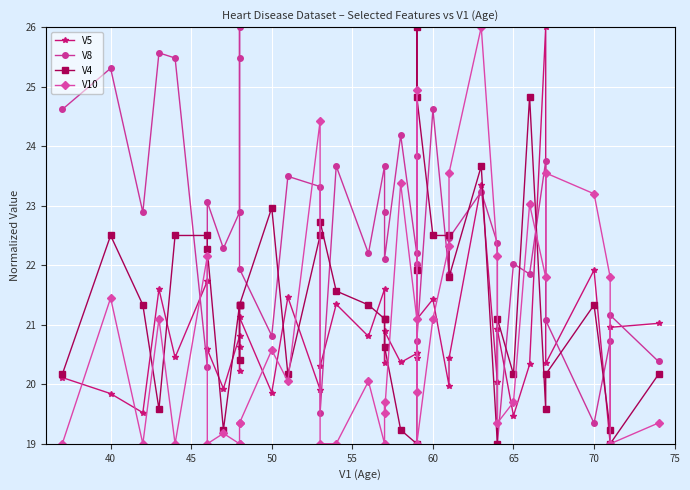

Reading right to left, what are all the values shown in this chart?

V5: 21.0	21.0	19.0	21.9	20.3	26.0	20.3	19.5	20.9	20.0	23.4	20.4	20.0	21.4	21.1	22.0	20.4	20.5	20.4	20.9	20.3	21.6	20.8	21.3	20.3	19.9	21.5	19.9	21.1	20.6	20.2	20.8	19.9	20.6	21.7	20.5	21.6	19.5	19.8	20.1
V8: 20.4	21.2	20.7	19.3	21.1	23.8	21.9	22.0	19.0	22.4	23.2	22.5	21.9	24.6	20.7	22.0	23.8	22.2	24.2	22.1	22.9	23.7	22.2	23.7	19.5	23.3	23.5	20.8	21.9	25.5	26.0	22.9	22.3	23.1	20.3	25.5	25.6	22.9	25.3	24.6
V4: 20.2	19.0	19.2	21.3	20.2	19.6	24.8	20.2	21.1	19.0	23.7	21.8	22.5	22.5	24.8	26.0	21.9	19.0	19.2	20.6	21.1	21.1	21.3	21.6	22.7	22.5	20.2	23.0	21.3	21.3	20.4	21.3	19.2	22.3	22.5	22.5	19.6	21.3	22.5	20.2
V10: 19.4	19.0	21.8	23.2	23.6	21.8	23.0	19.7	19.4	22.1	26.0	23.6	22.3	21.1	19.0	24.9	19.9	21.1	23.4	19.5	19.7	19.0	20.1	19.0	19.0	24.4	20.1	20.6	19.4	19.4	19.0	19.0	19.2	19.0	22.1	19.0	21.1	19.0	21.4	19.0